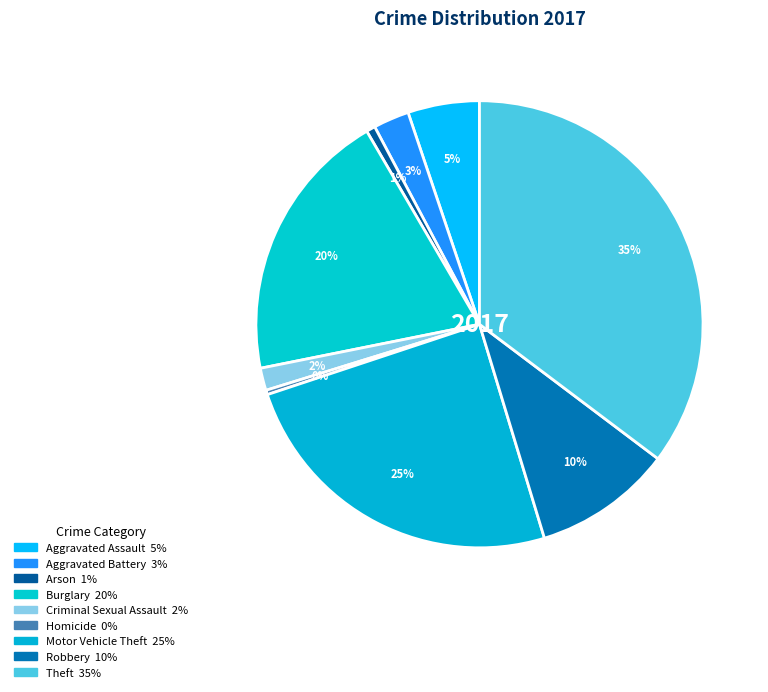

To the nearest percent, what is the difference between the largest and smallest slice percentages?

35%